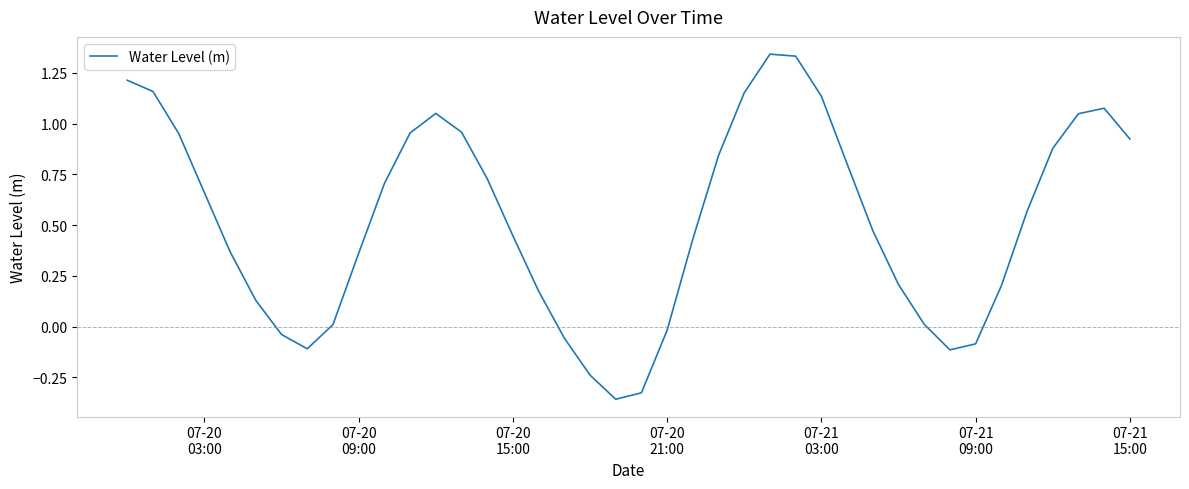

What is the difference between the maximum and minimum values?

1.7